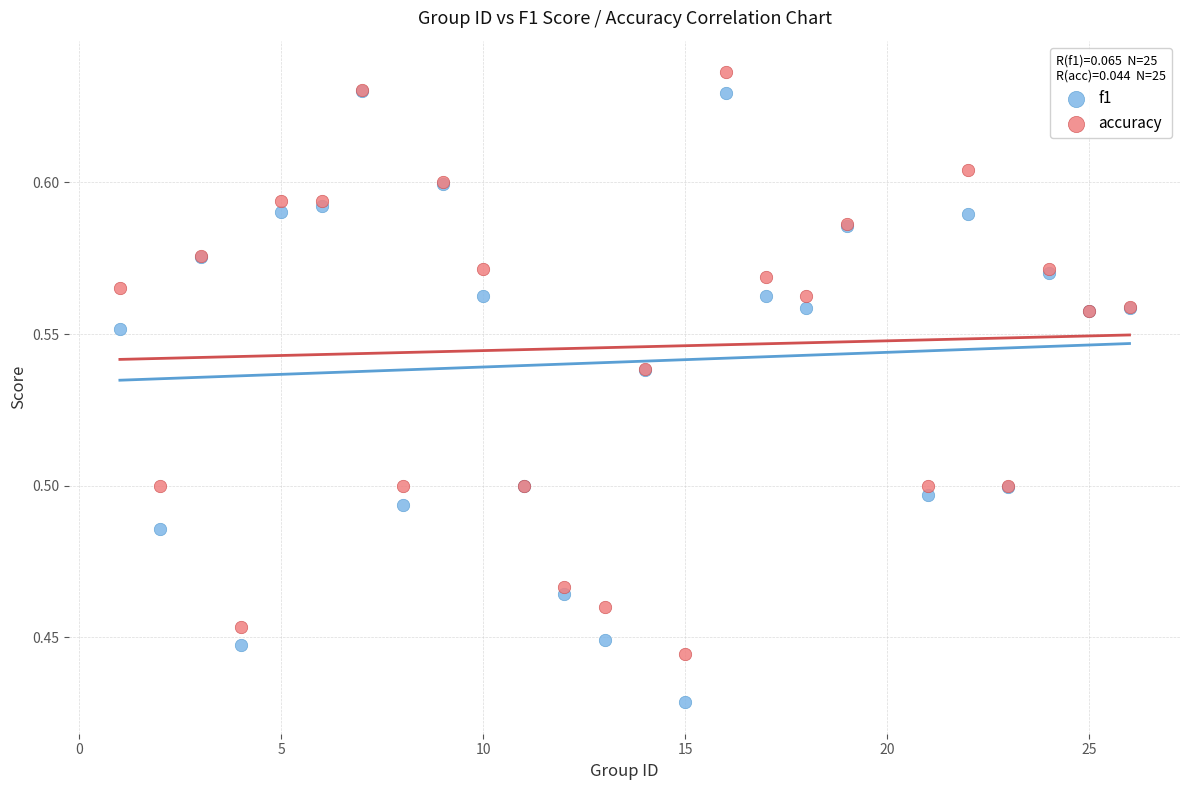

Which series reaches the minimum Y coordinate?

f1